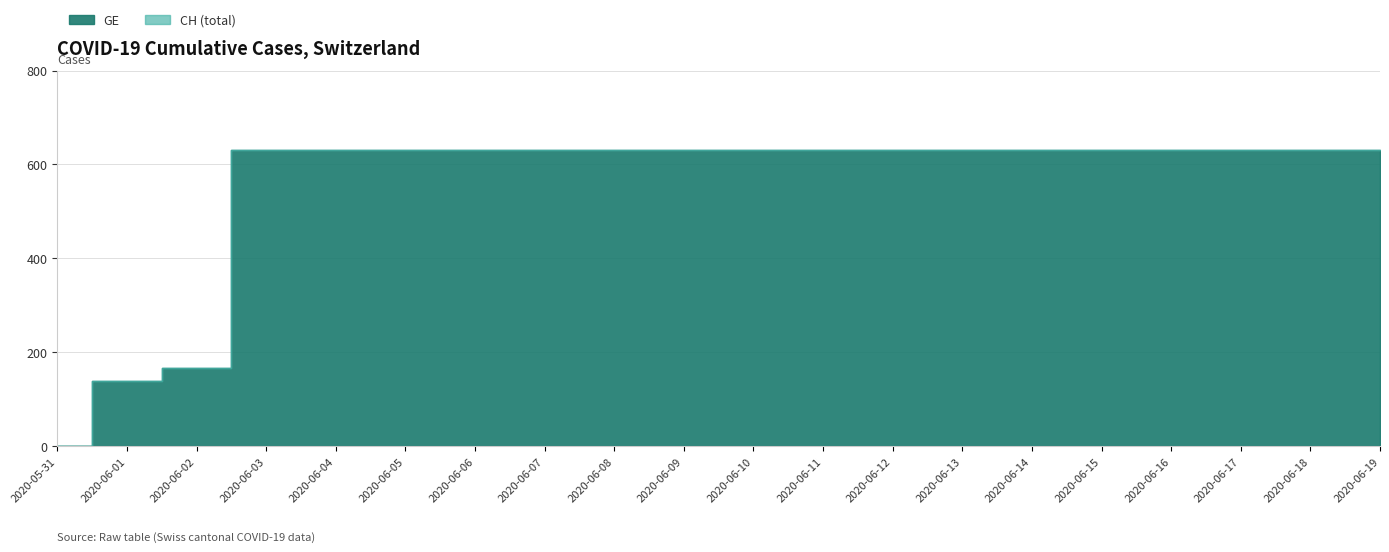

The CH series shows 222 at 2020-06-08. True or false?

False